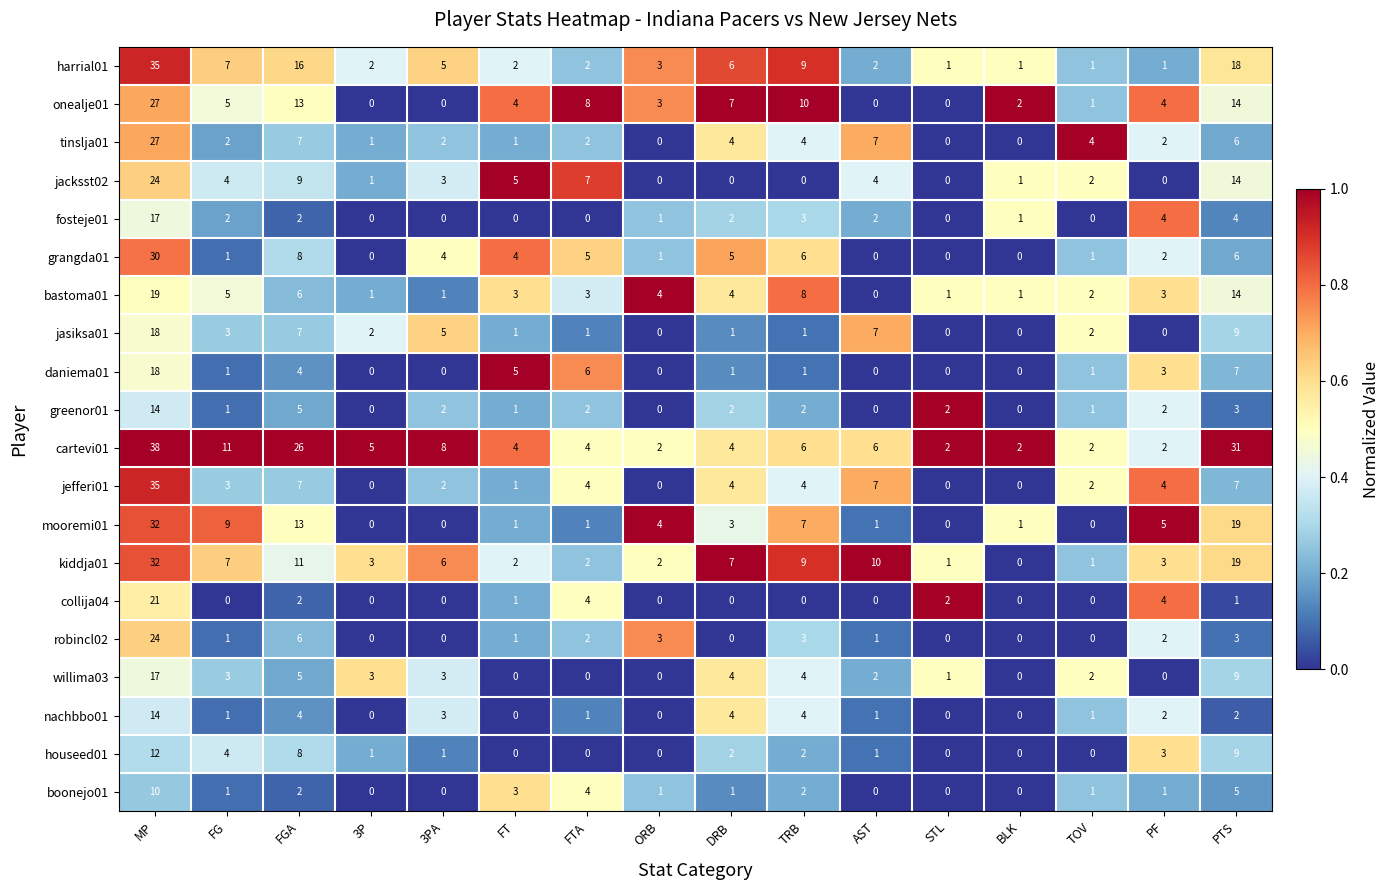

At which label does jacksst02 first exceed 3?

MP